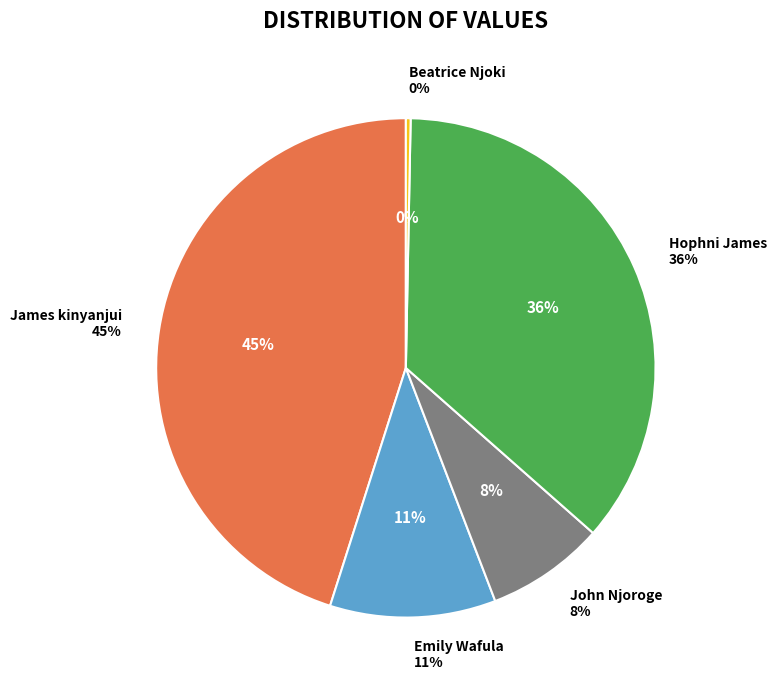

To the nearest percent, what is the average slice percentage?

20%